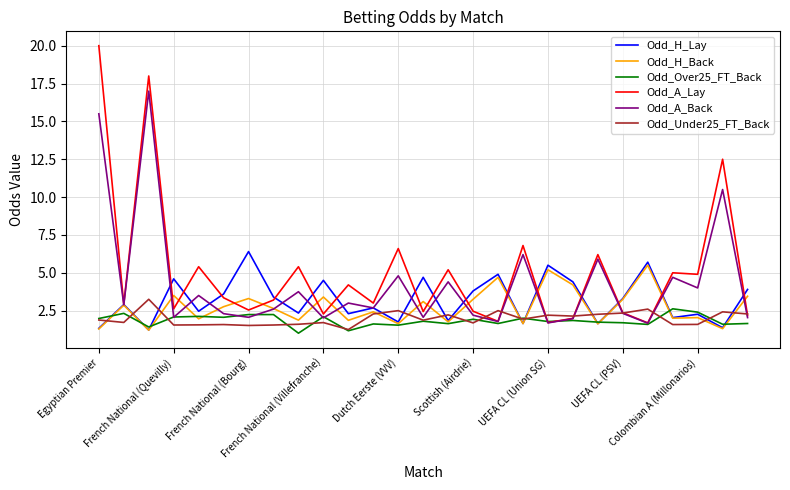

At how many categories does at least one series exceed 8?

3